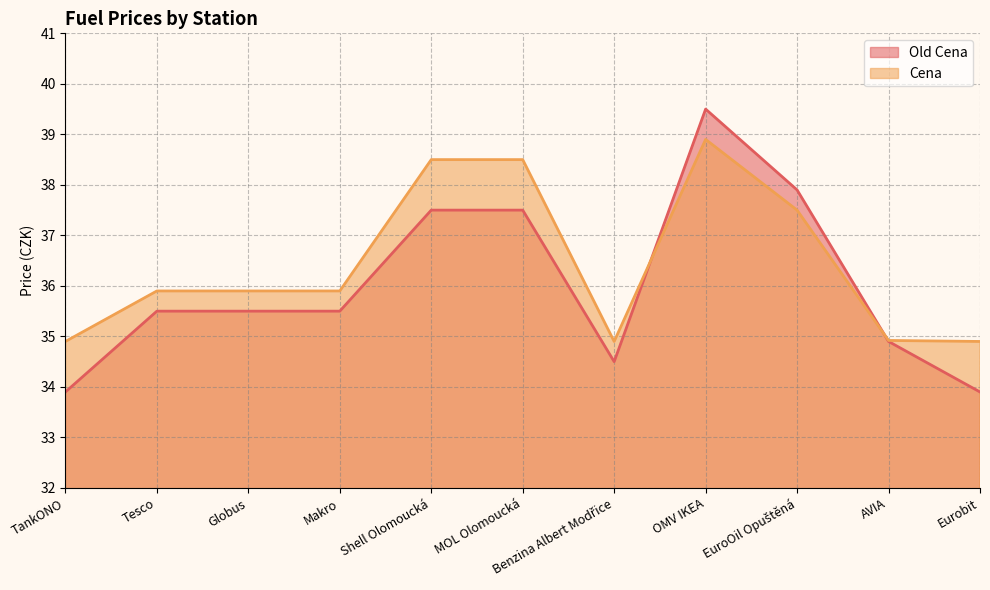

How many Cena values are between 34 and 38?

8